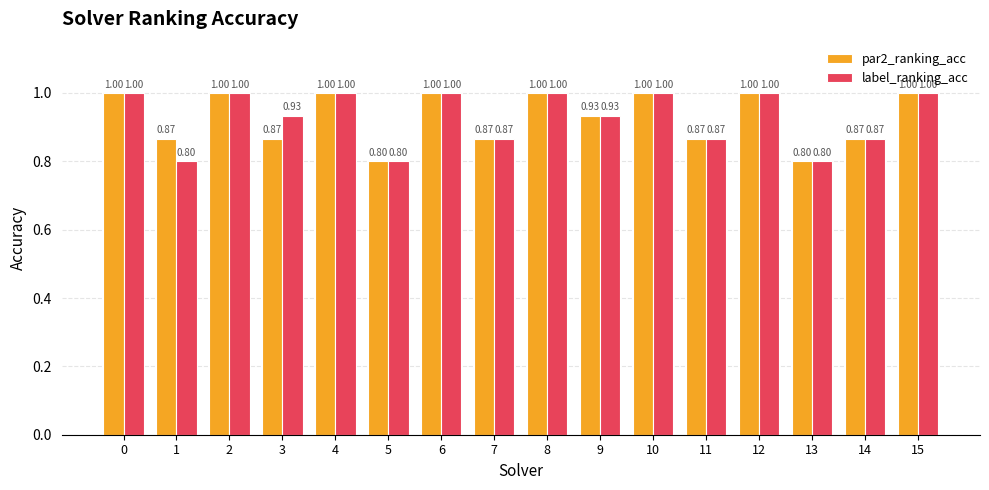

What is the total value across all series at 9?

1.9